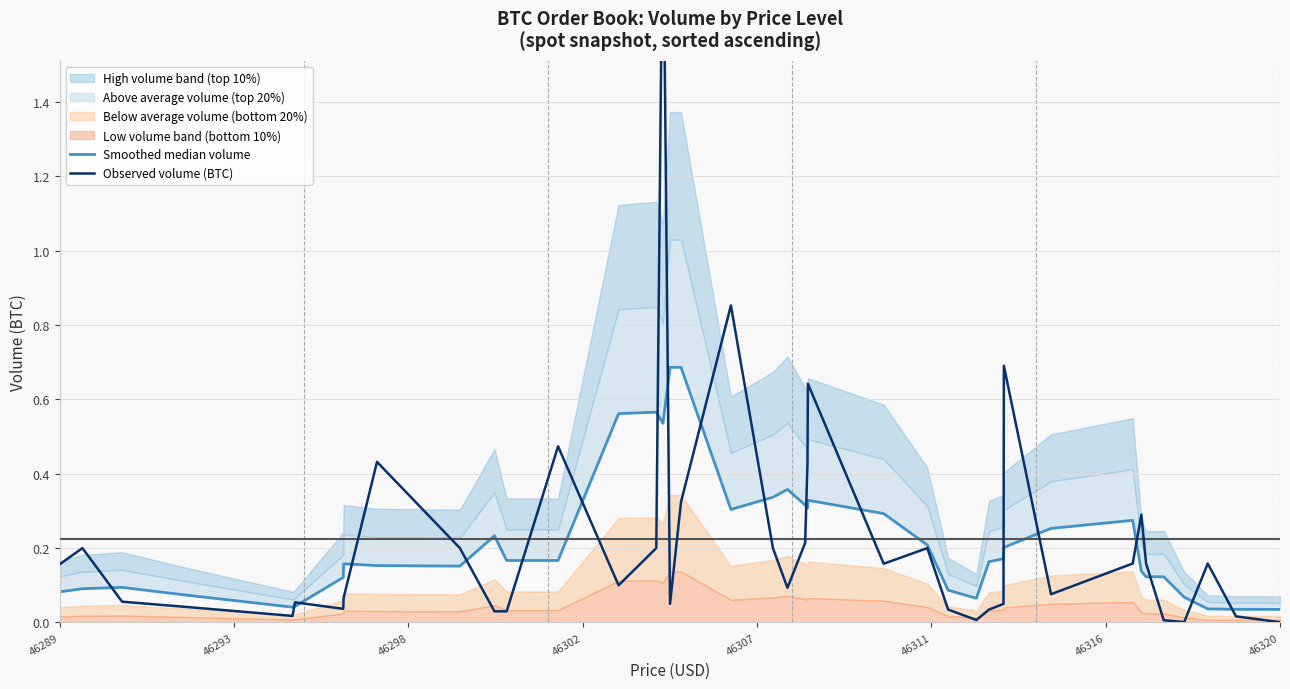

Is it true that Observed volume (BTC) equals 0.2 at 37?

False